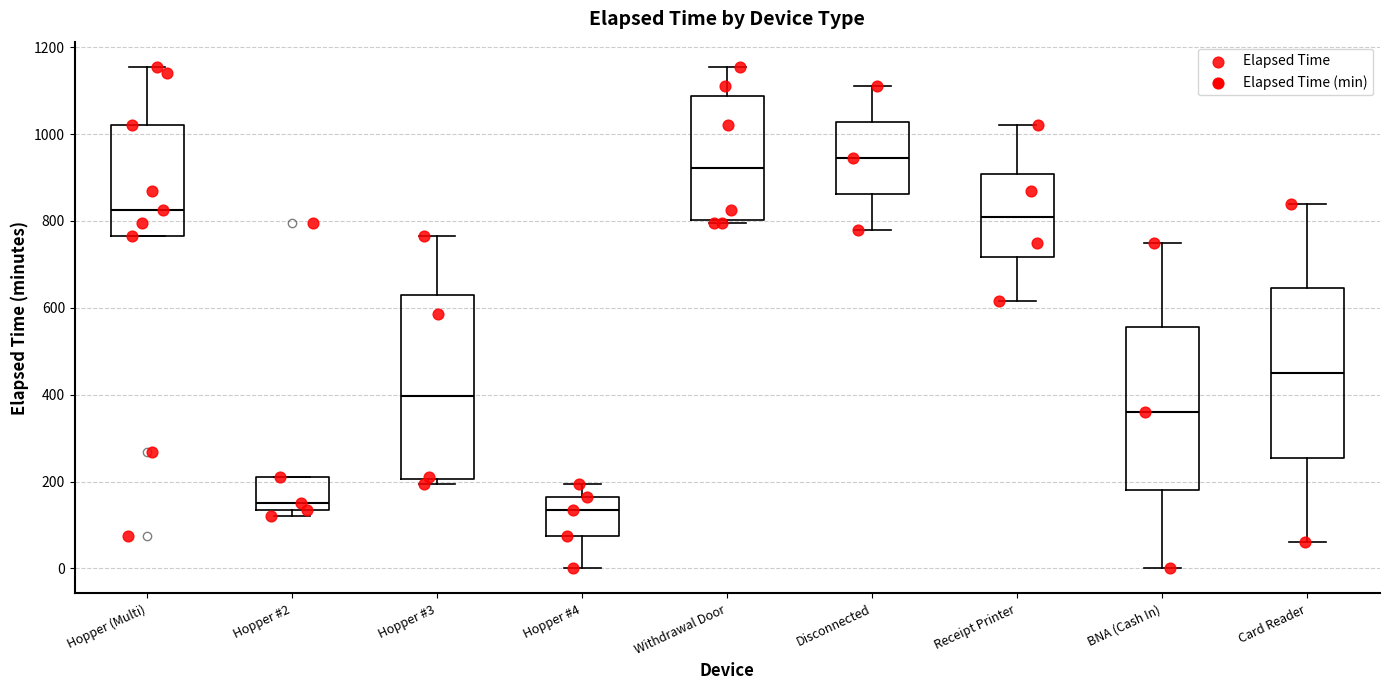

Reading left to right, transcribe this box plot: for each box, give where its median line is, the range the box spans, and where its two whiskers end, as read against the y-axis. The values are not printed on the chart, so give them approximately, as read against the axis.

Hopper (Multi): median 820, box 760 to 1020, whiskers 760 to 1160
Hopper #2: median 160, box 140 to 220, whiskers 120 to 220
Hopper #3: median 400, box 200 to 640, whiskers 200 (just below the box's lower edge) to 760
Hopper #4: median 140, box 80 to 160, whiskers 0 to 200
Withdrawal Door: median 920, box 800 to 1080, whiskers 800 (just below the box's lower edge) to 1160
Disconnected: median 940, box 860 to 1020, whiskers 780 to 1120
Receipt Printer: median 820, box 720 to 900, whiskers 620 to 1020
BNA (Cash In): median 360, box 180 to 560, whiskers 0 to 760
Card Reader: median 460, box 260 to 640, whiskers 60 to 840